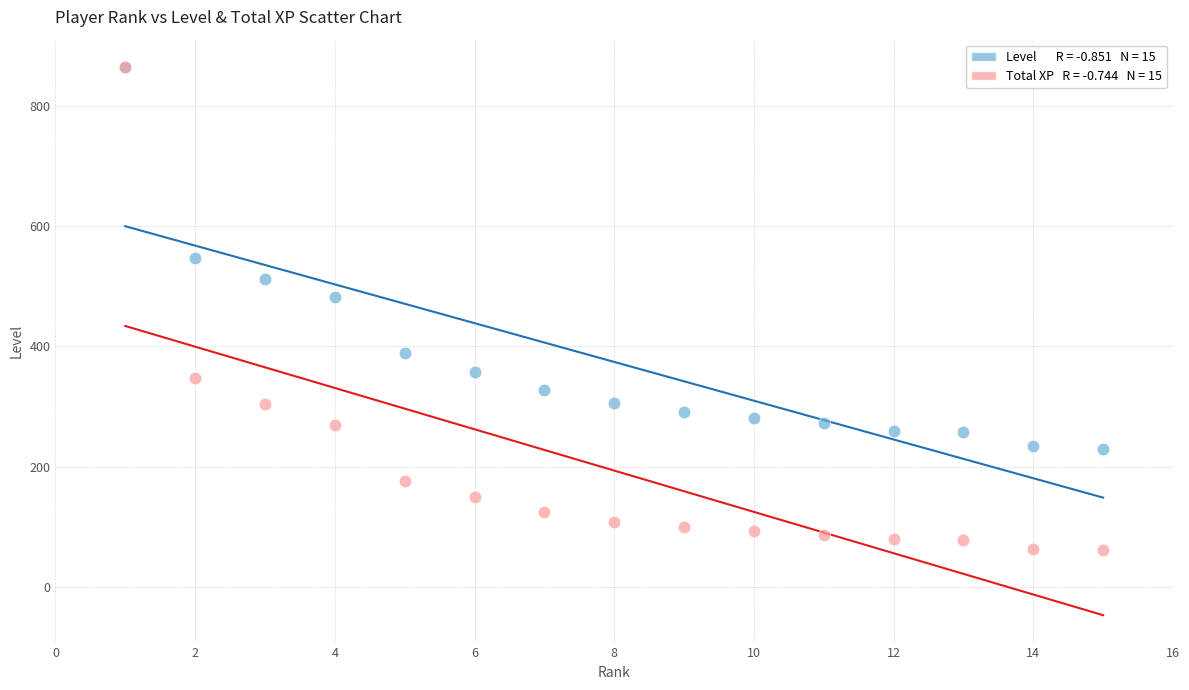

Across all series, what Y value is closest to 462?

482.0